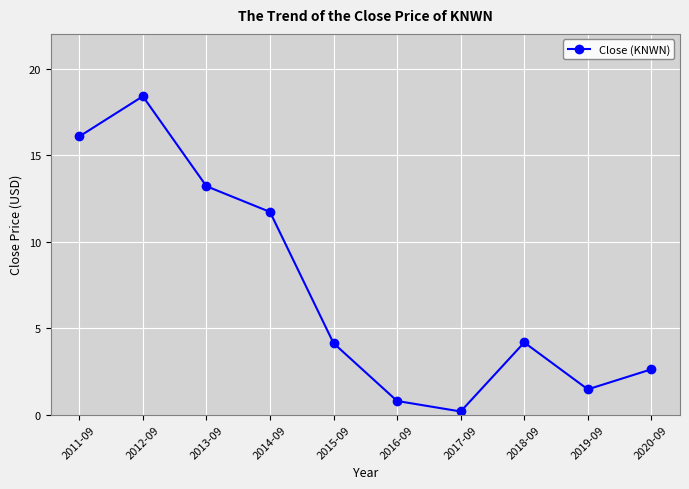

At which category does the data reach its first local peak?

2012-09